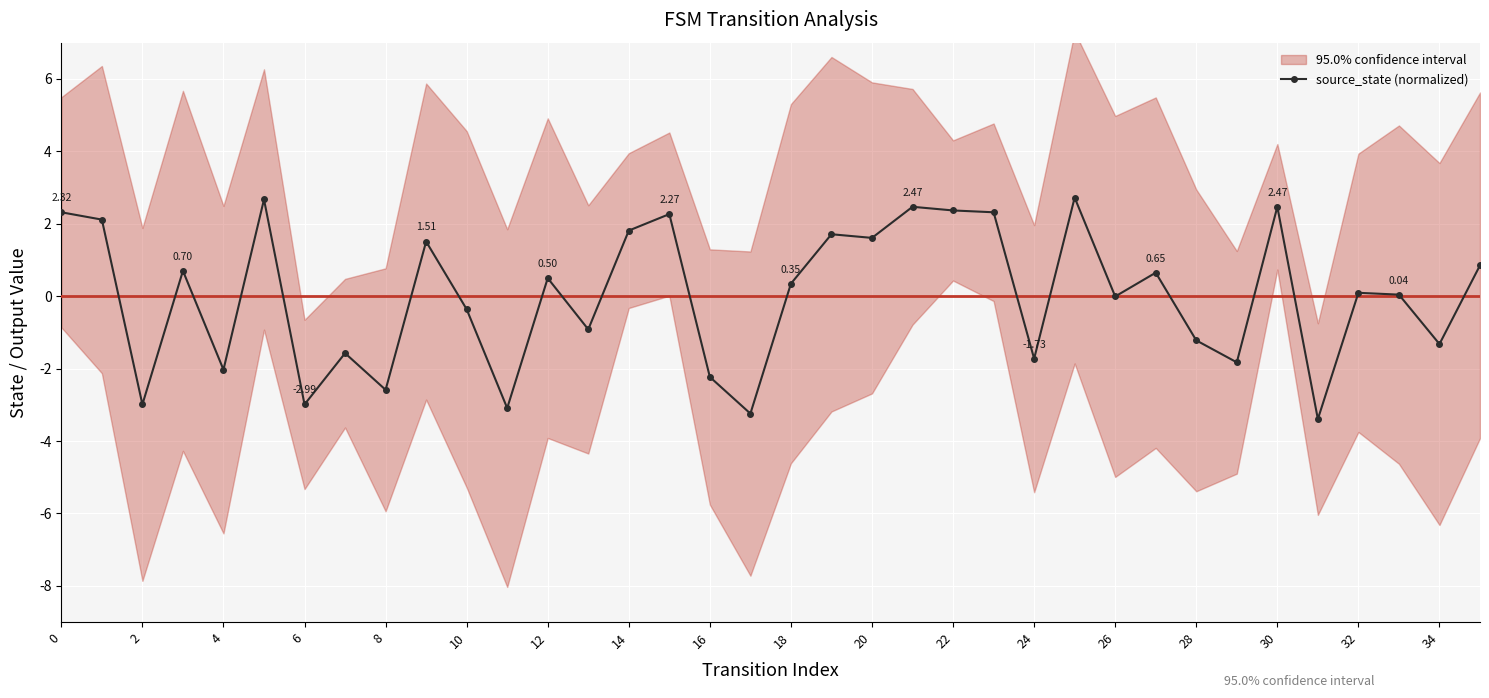

What is the sum of the source_state (normalized) values at 26 and 23?

2.3